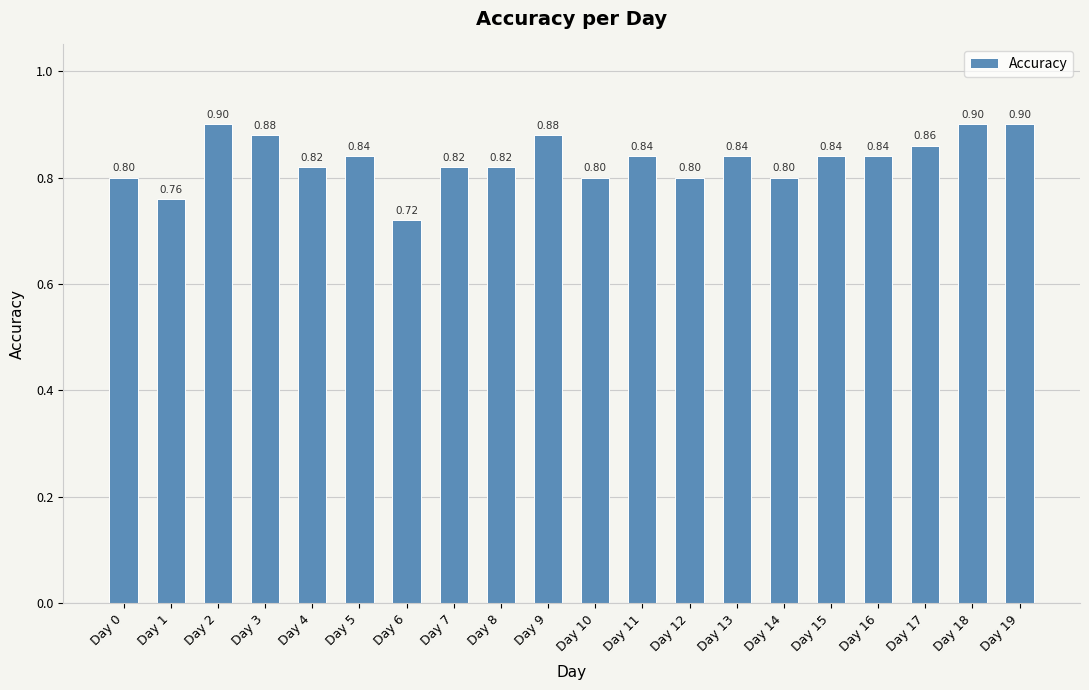

What is the average value?

0.8